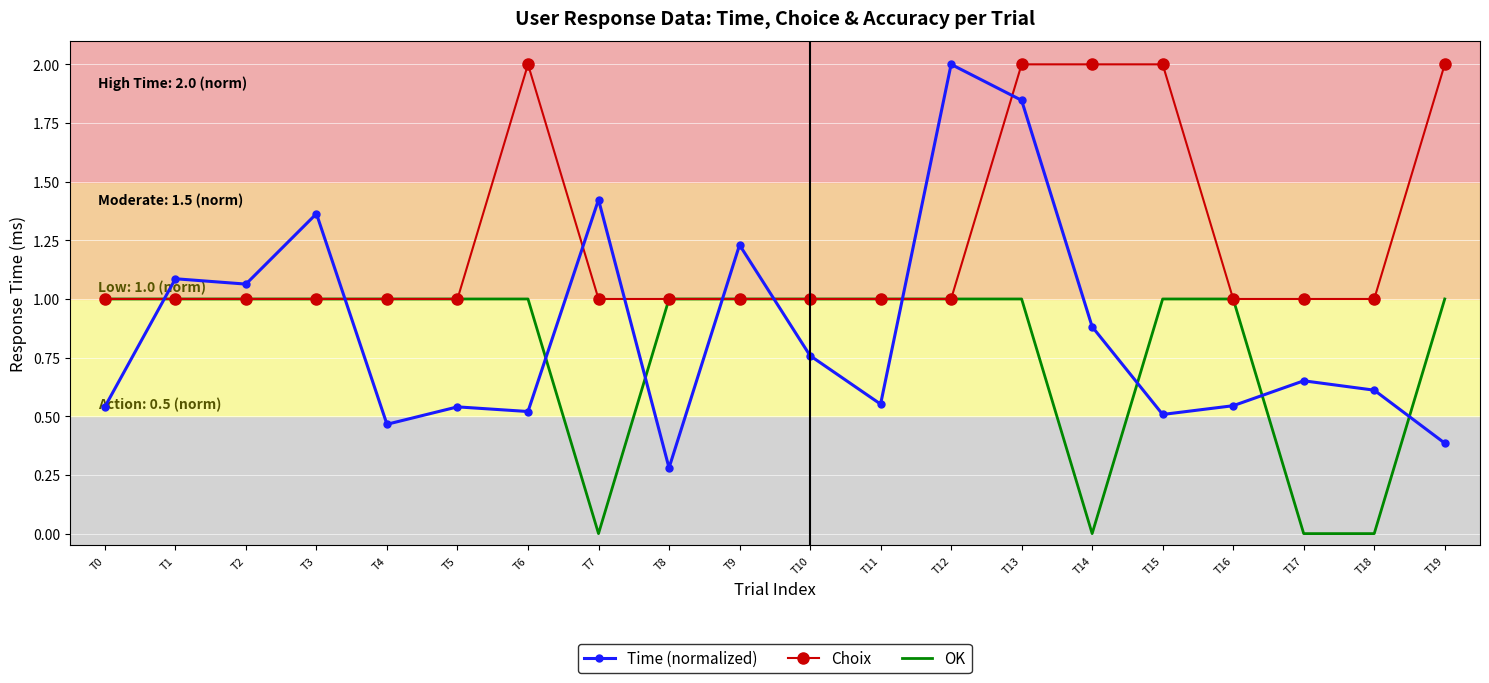

Between T2 and T17, which series saw the biggest shift?

OK